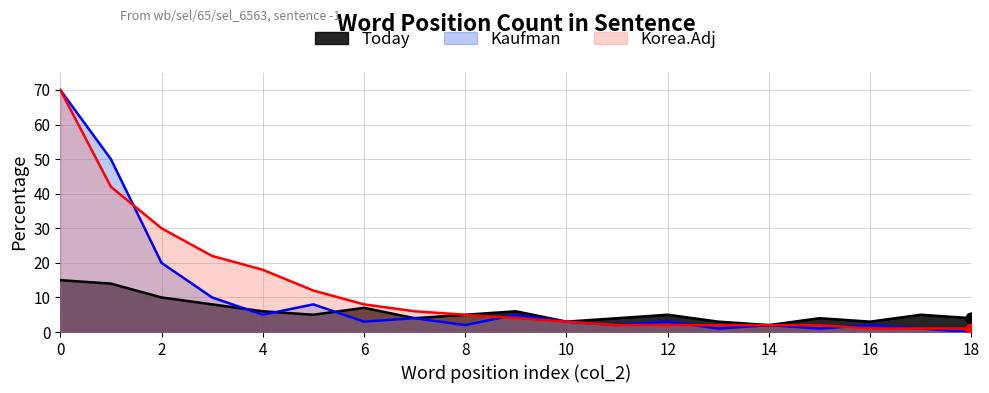

Which series has the largest total across all categories?

Korea.Adj